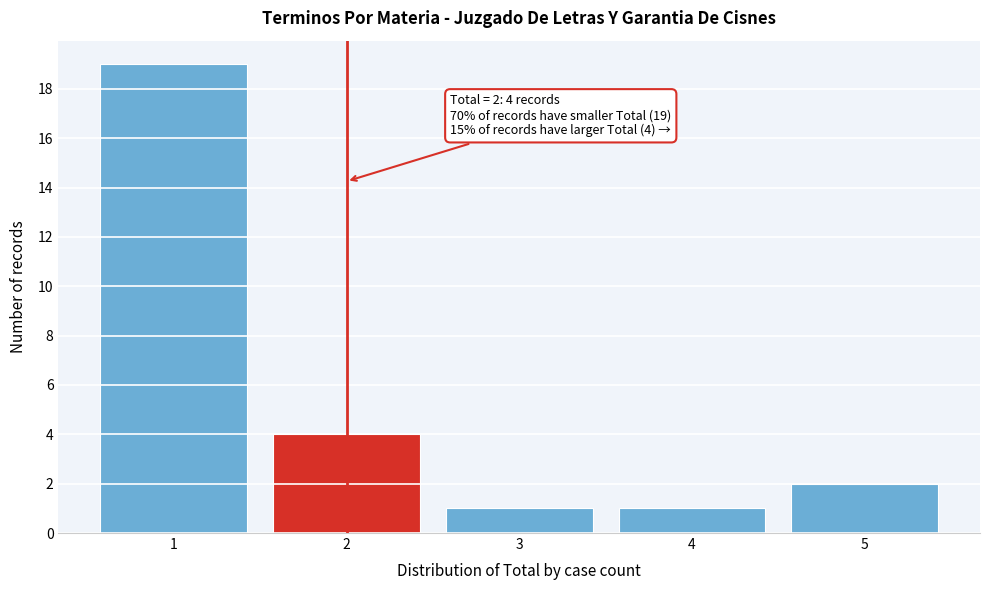

Reading right to left, transcribe all the data shown in this chart.

5=2	4=1	3=1	2=4	1=19